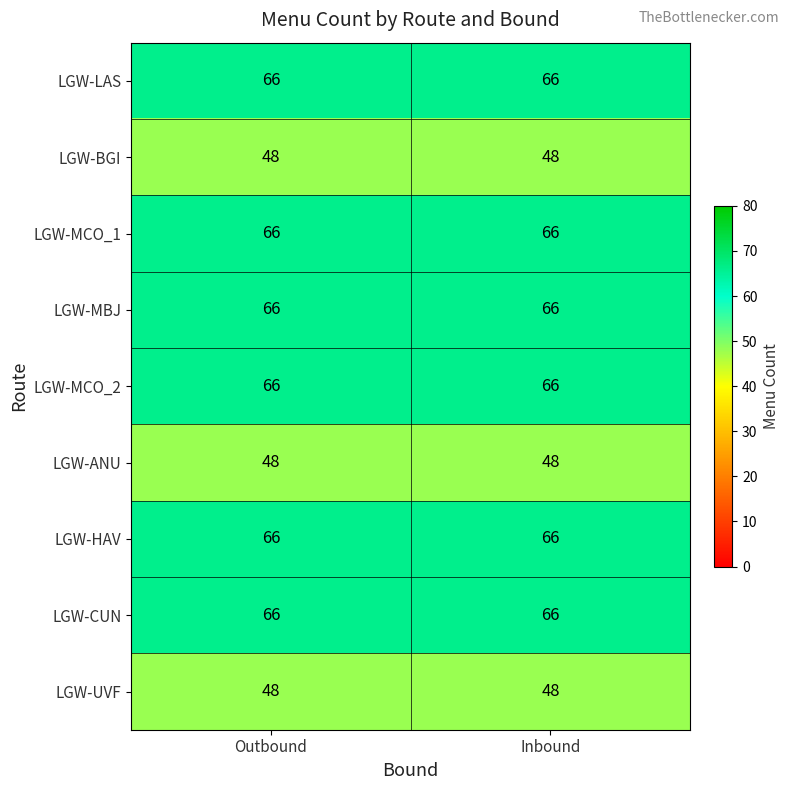

Reading left to right, transcribe all the data shown in this chart.

LGW-LAS: 66	66
LGW-BGI: 48	48
LGW-MCO_1: 66	66
LGW-MBJ: 66	66
LGW-MCO_2: 66	66
LGW-ANU: 48	48
LGW-HAV: 66	66
LGW-CUN: 66	66
LGW-UVF: 48	48